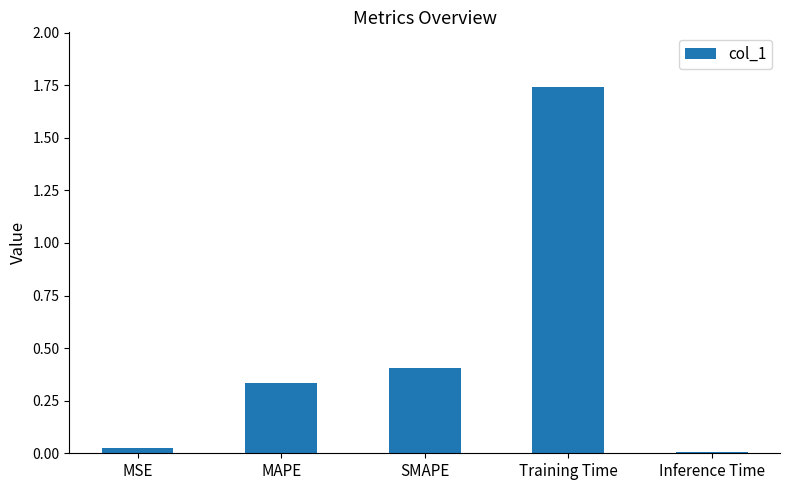

Which has a higher value, Inference Time or MSE?

MSE